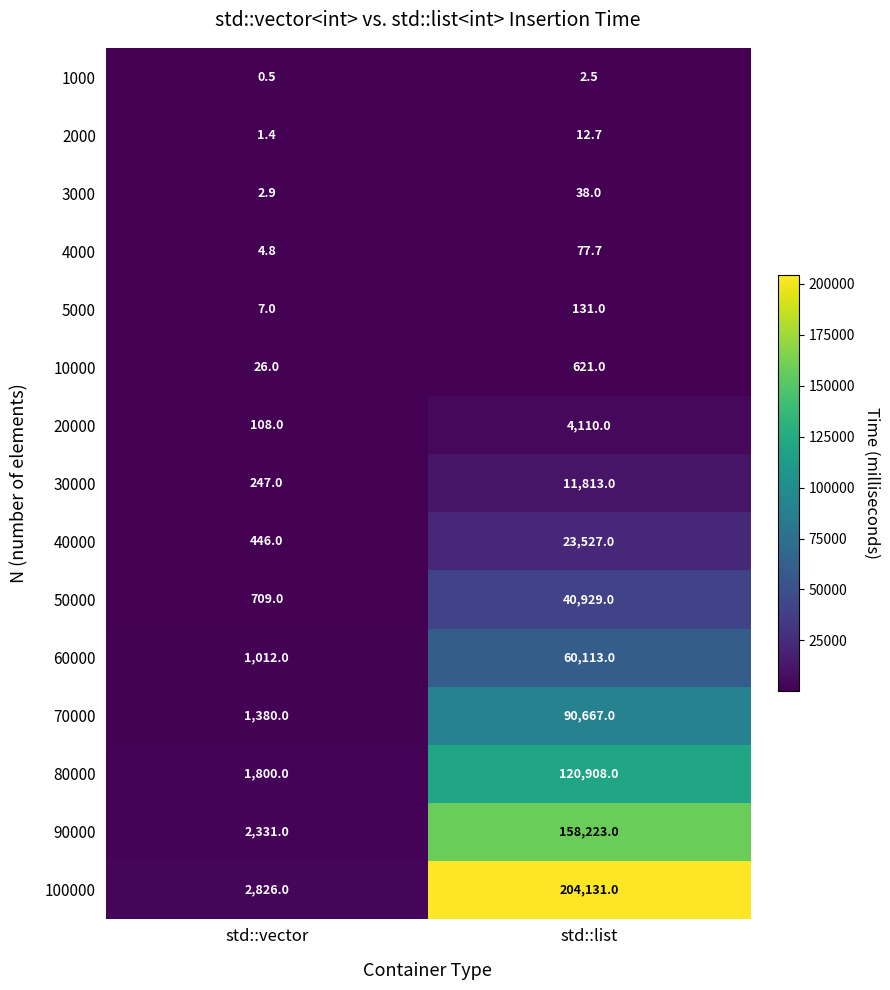

What is the greatest value displayed?

204131.0